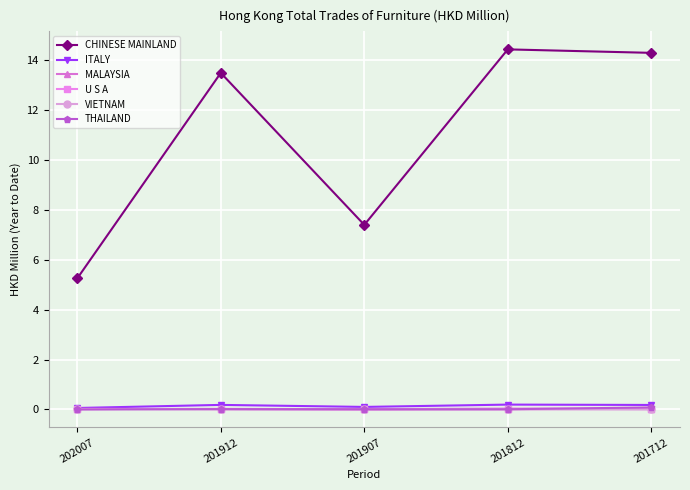

At how many categories does at least one series exceed 10?

3